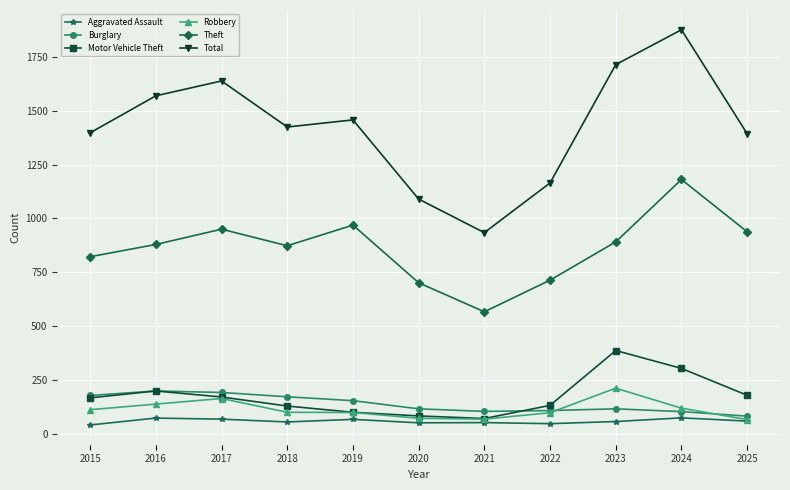

What is the difference between the maximum and minimum values in the Aggravated Assault series?

33